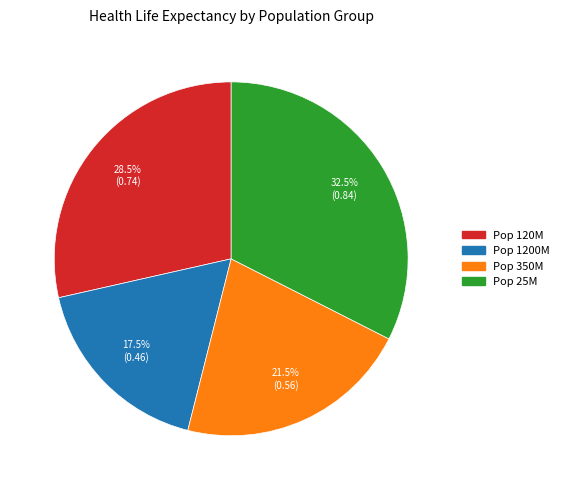

Which category has the smallest portion of the pie?

1200